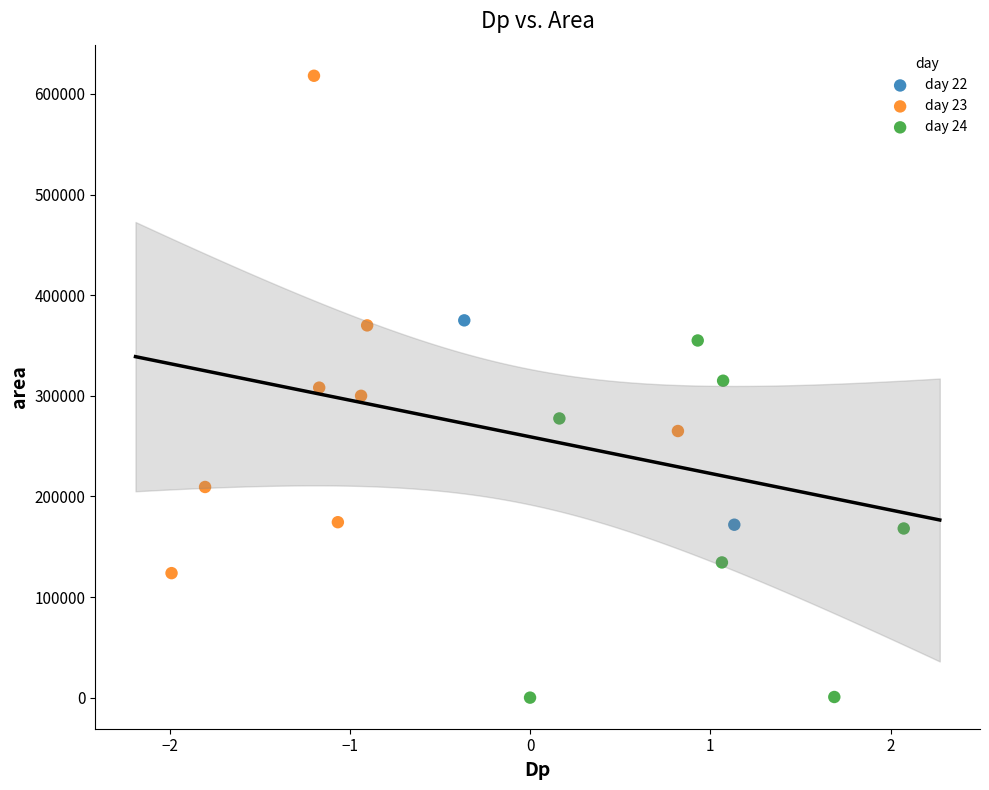

Which series contains the highest Y value?

day 23